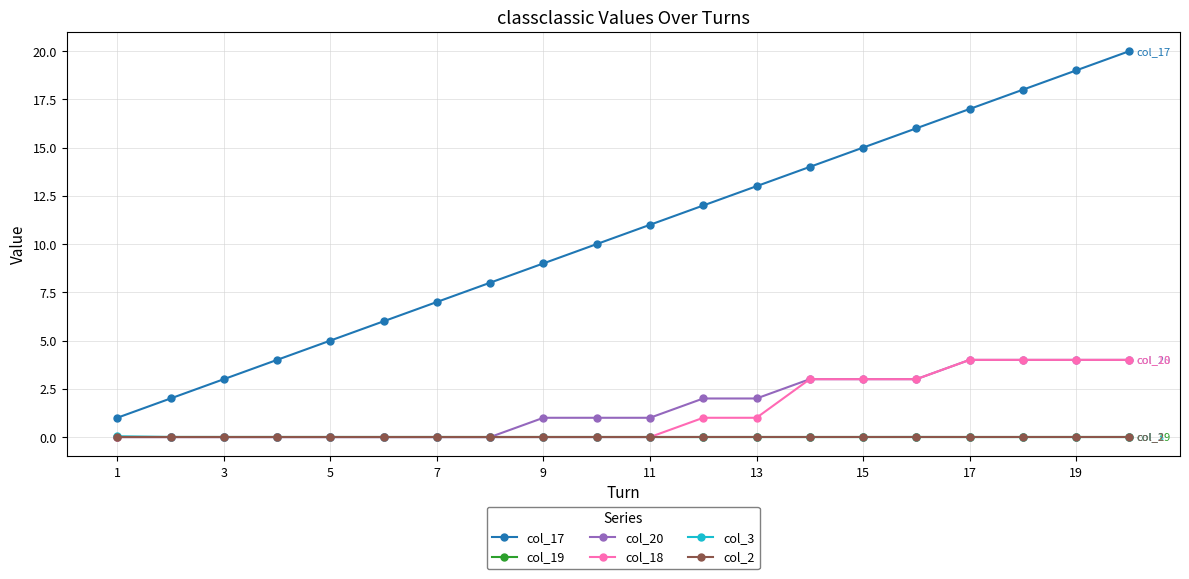

Where is col_19 nearest to the value 0?

1